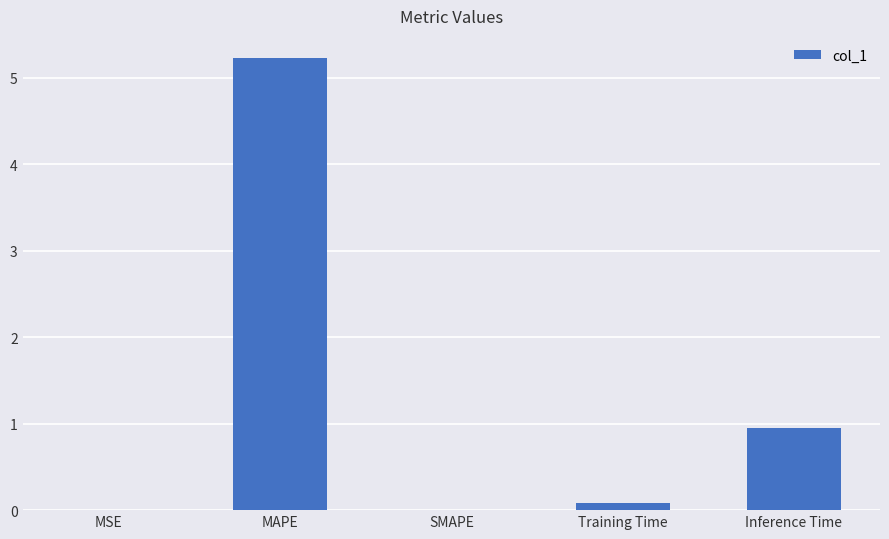

Is it true that the value at SMAPE is 0.0?

True